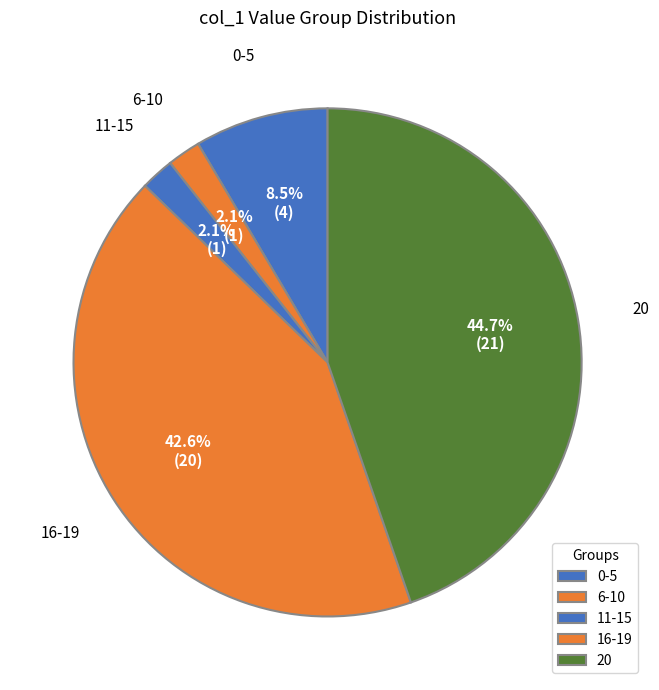

Count the number of slices in the pie.

5